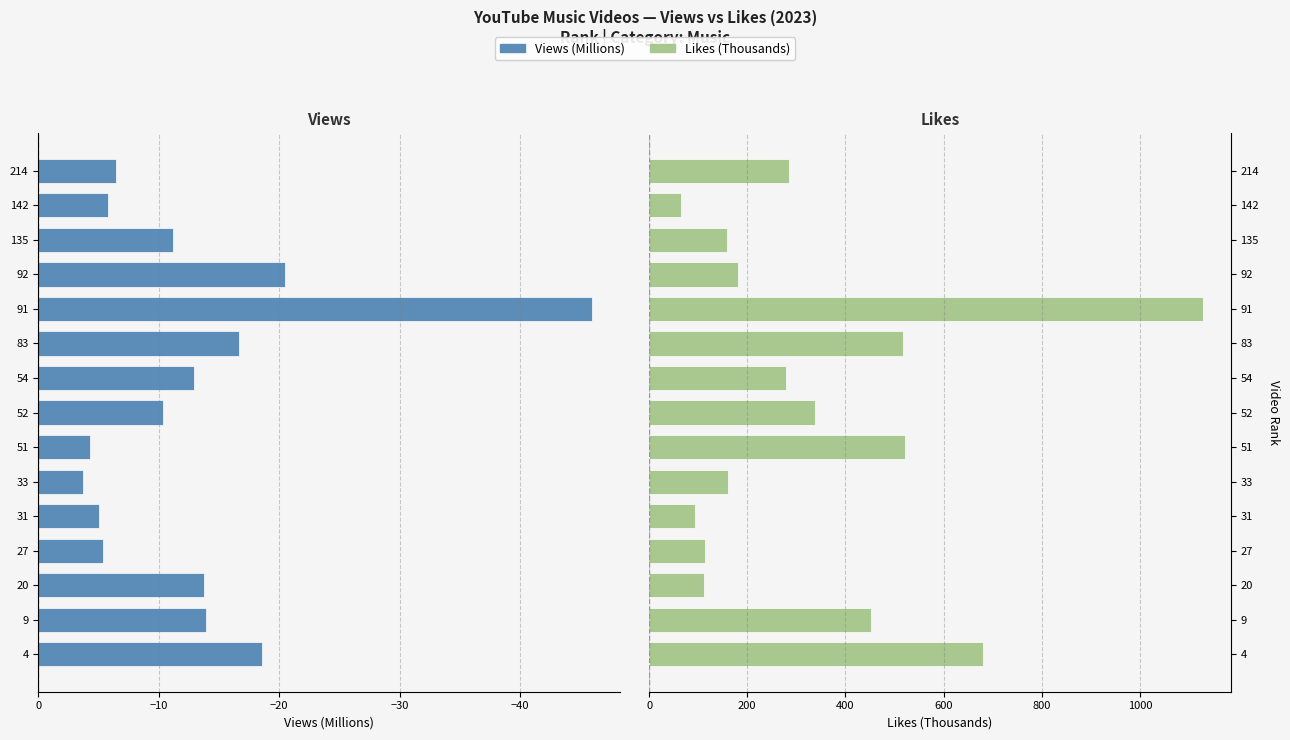

Between 52 and 20, which is larger?

52